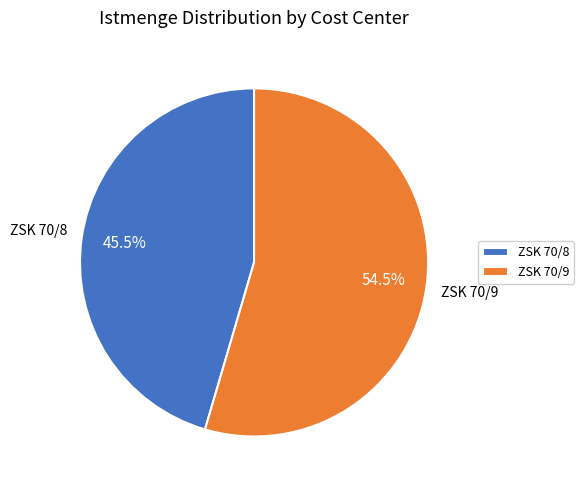

Which slice is the smallest?

ZSK 70/8